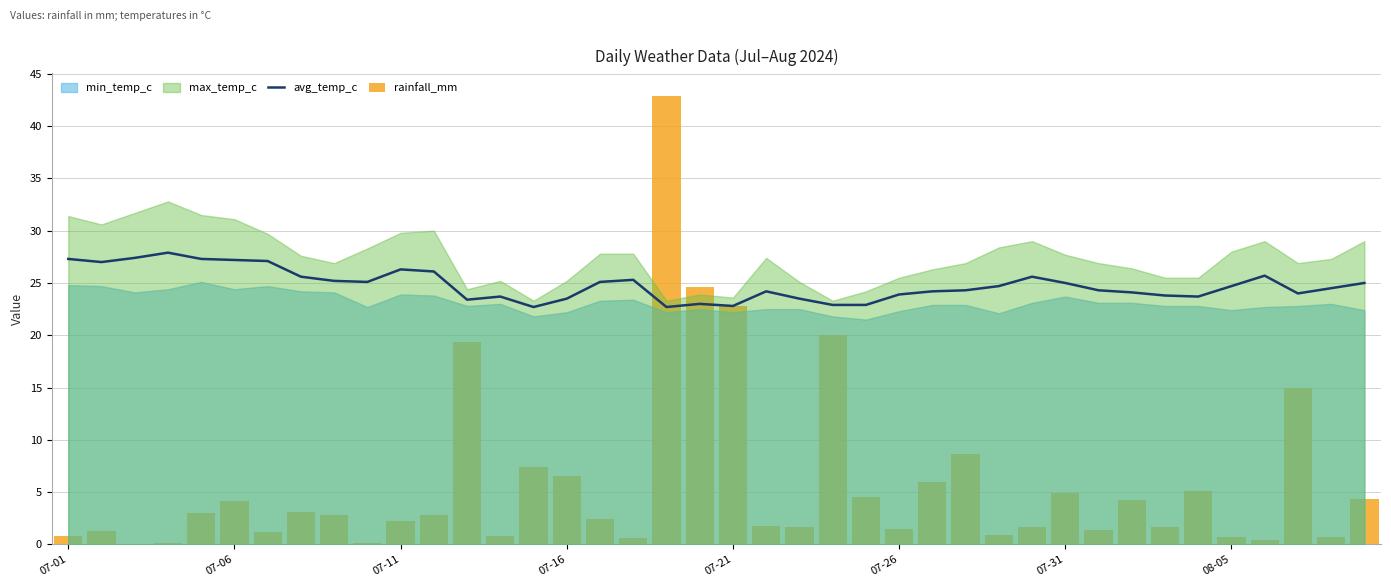

Are the bars horizontal?

No